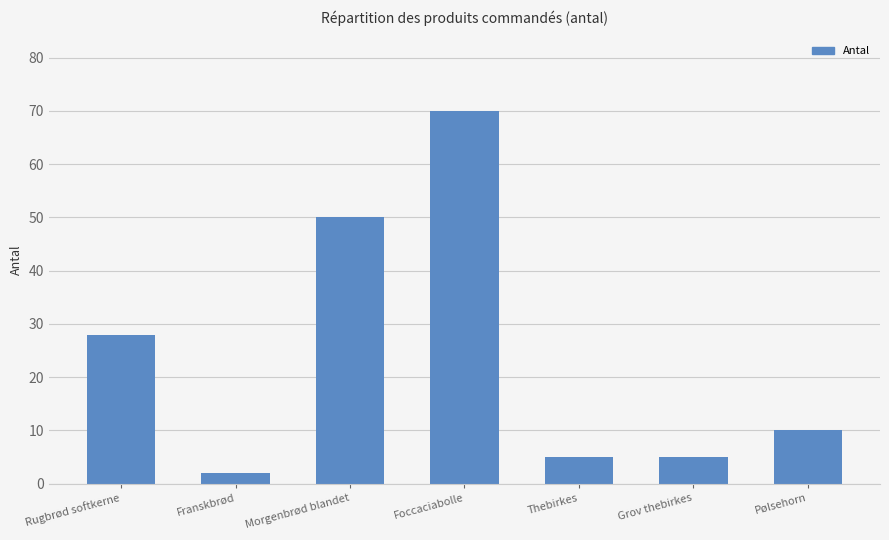

What is the difference between the values at Foccaciabolle and Rugbrød softkerne?

42